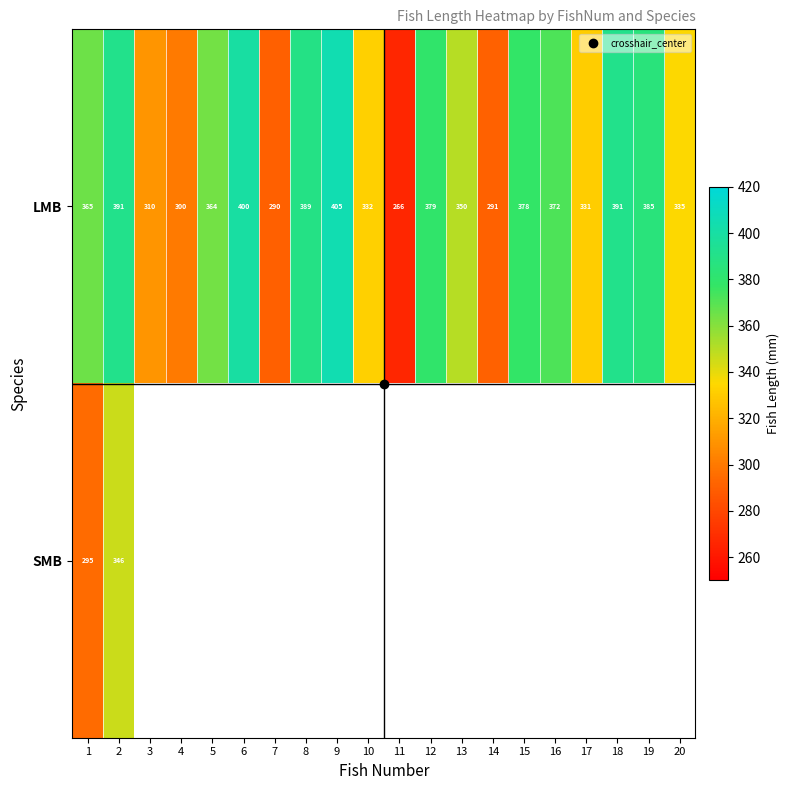

Which category has the highest value in the LMB series?

9